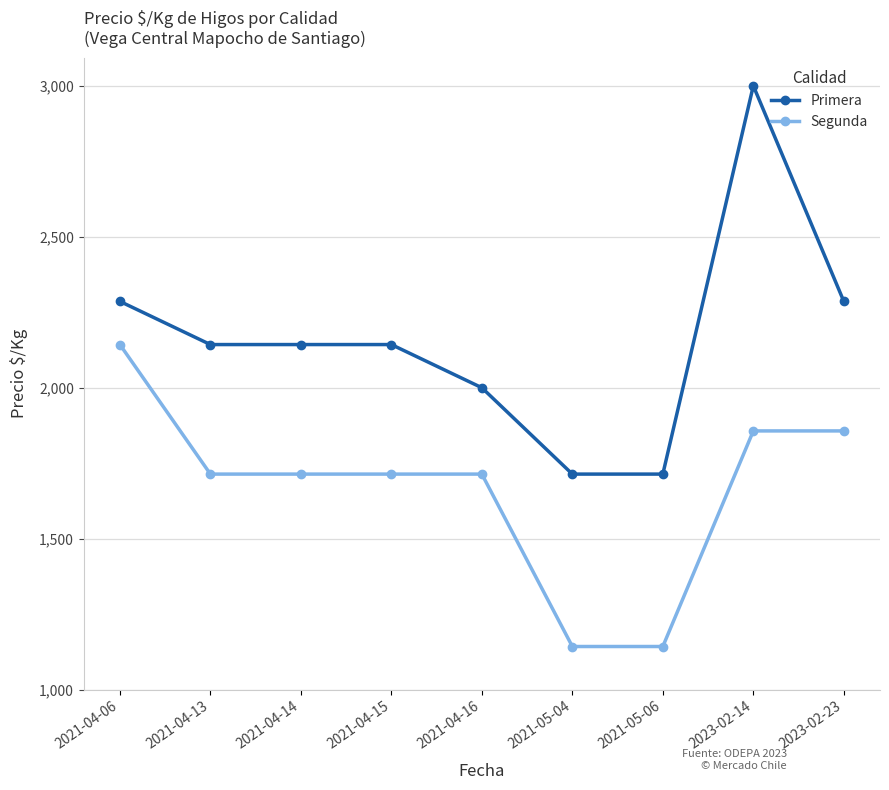

What is the highest value of the Primera series?

3000